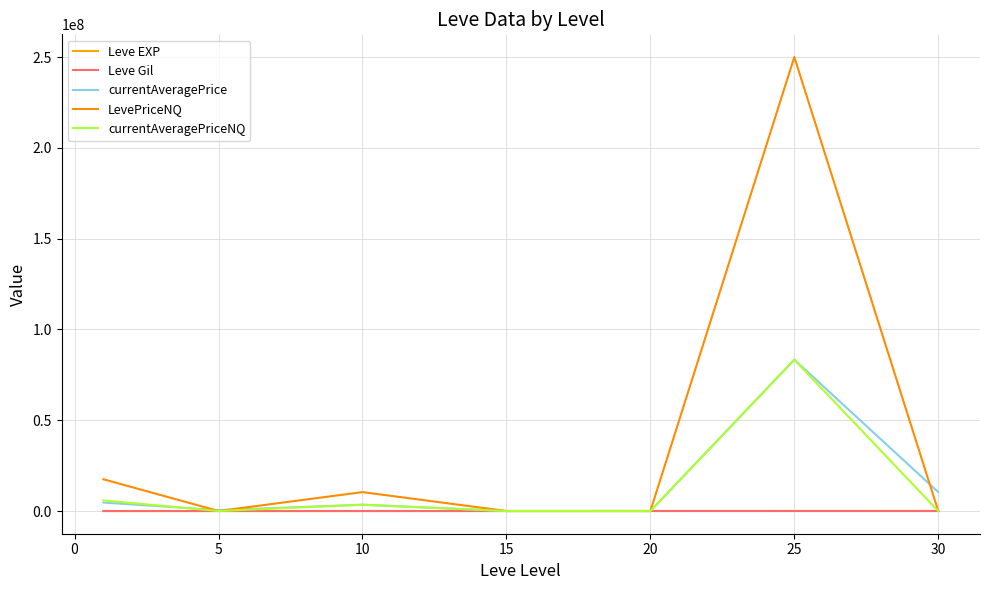

How many series are shown in this chart?

5